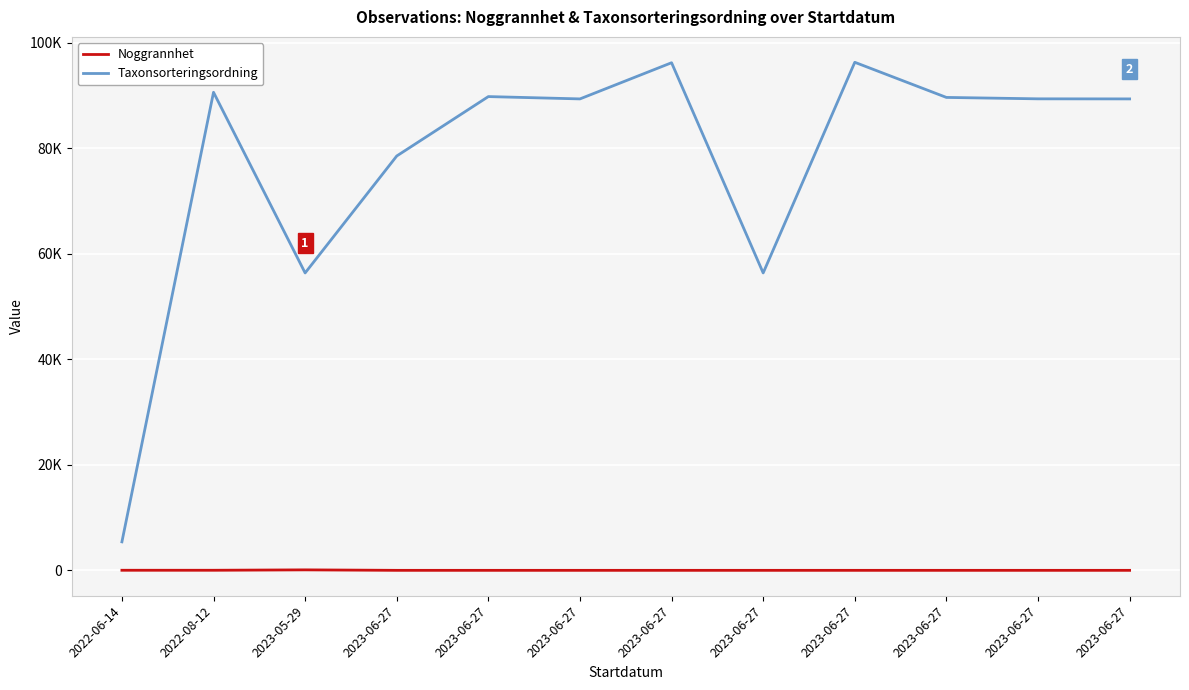

What is the value of the Taxonsorteringsordning point at the 11th from the left?

78569